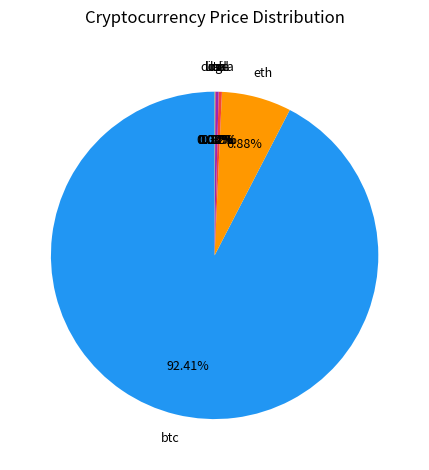

Is there any slice that represents more than half of the pie?

Yes